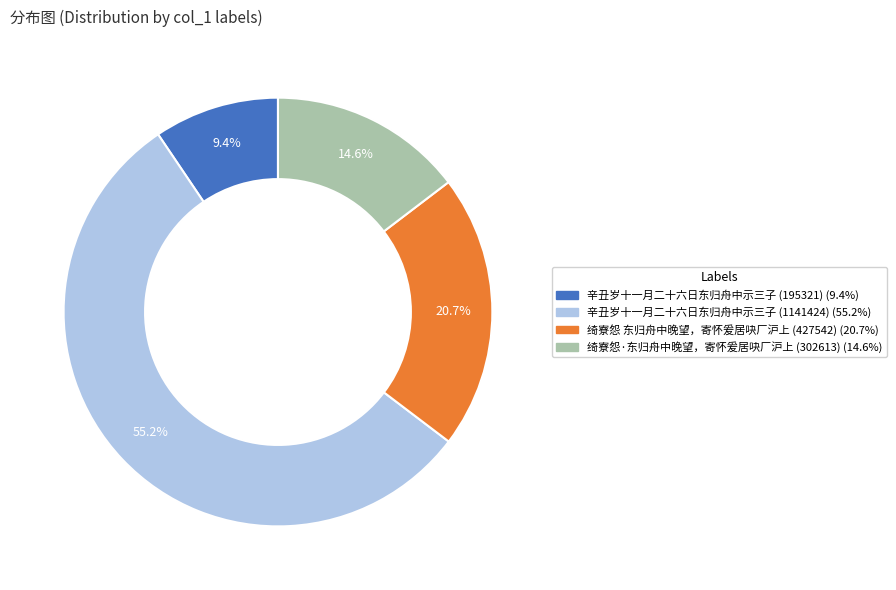

Which category has the smallest portion of the pie?

辛丑岁十一月二十六日东归舟中示三子 (195321)